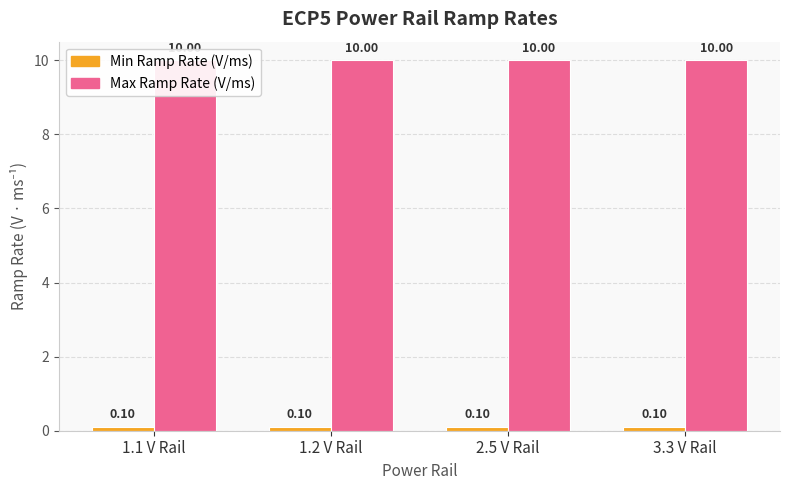

Which series has the widest spread of values?

Max Ramp Rate (V/ms)